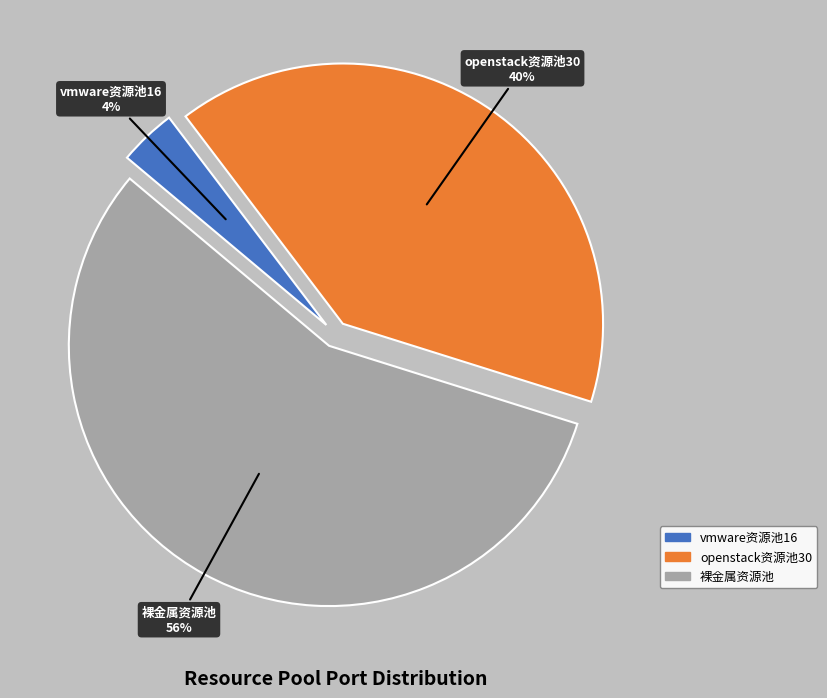

Rank the categories by value from highest to lowest.

裸金属资源池, openstack资源池30, vmware资源池16